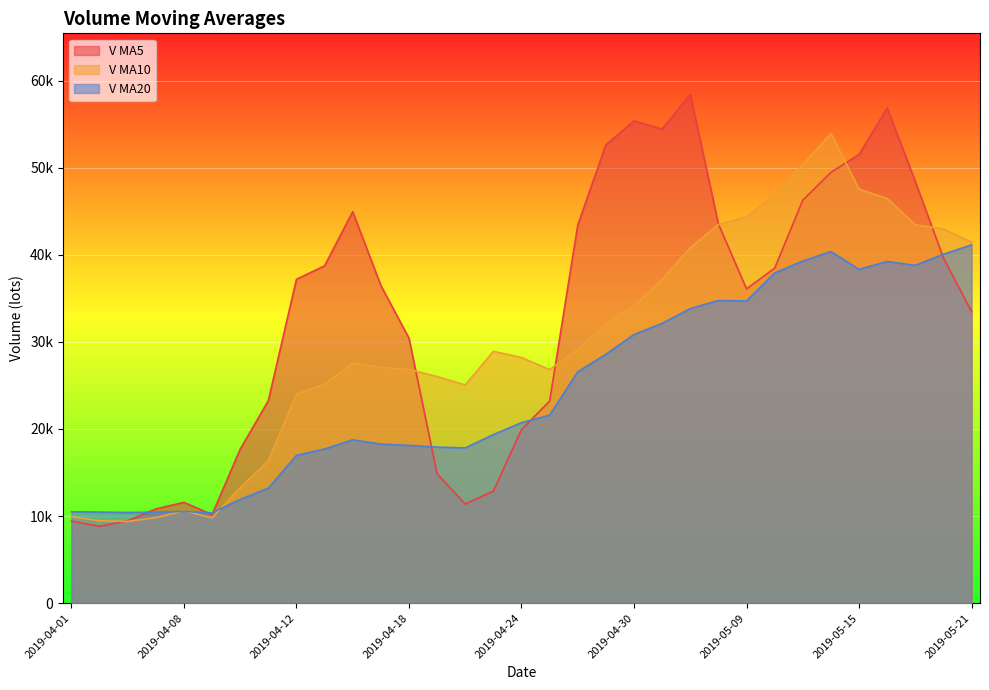

Does the chart display data point markers on the line(s)?

No